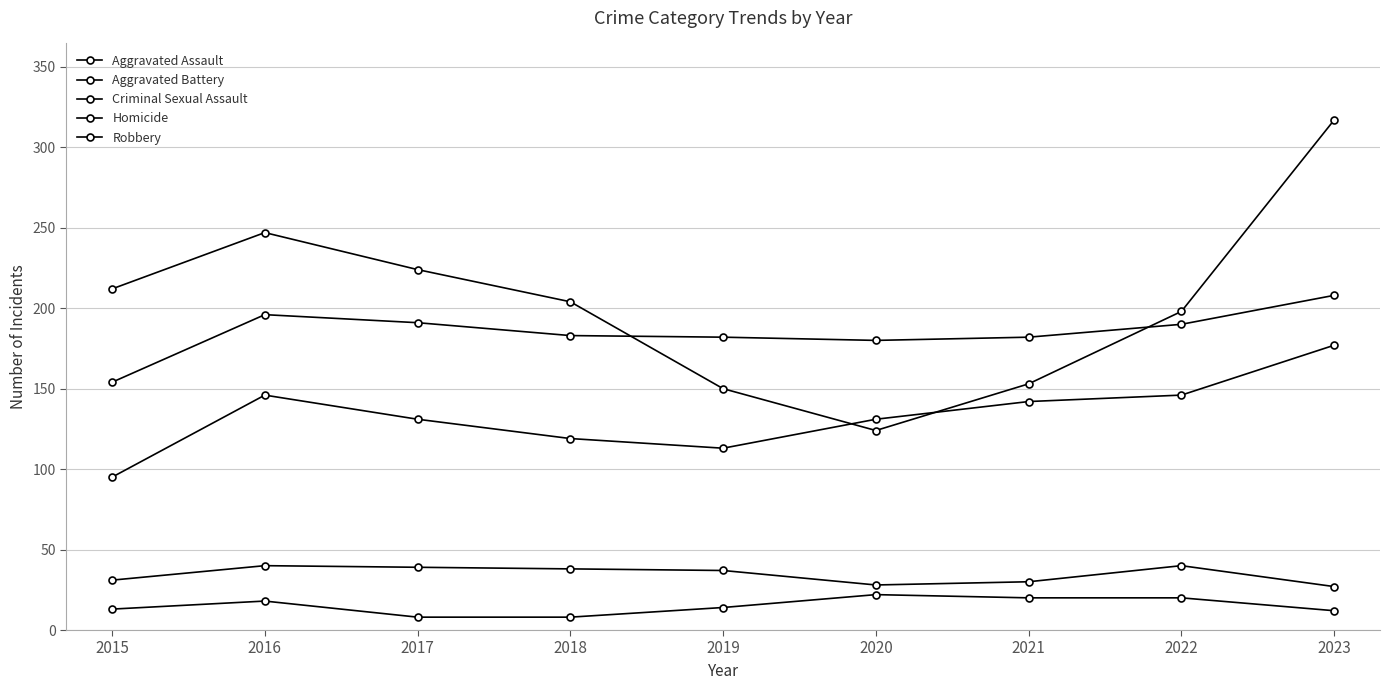

How many data points does each series have?

9